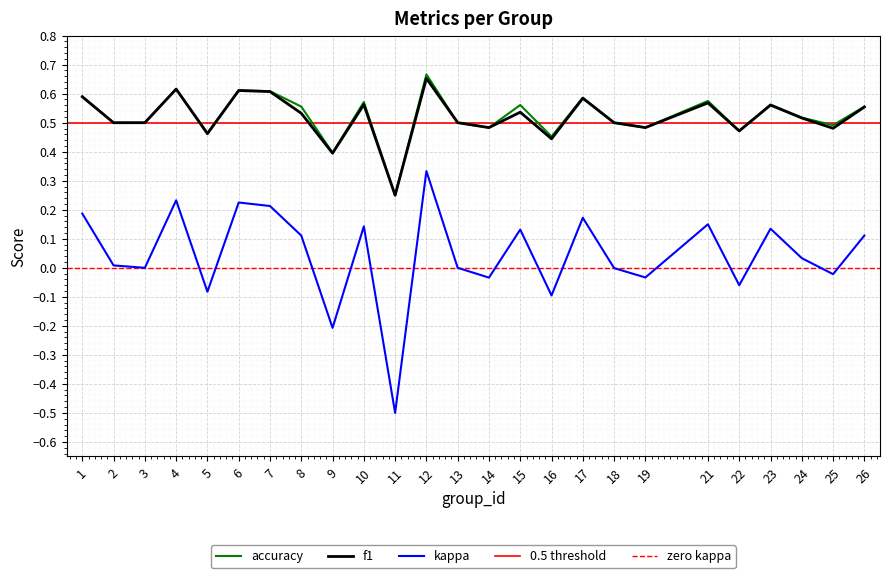

How many lines are shown in the chart?

3